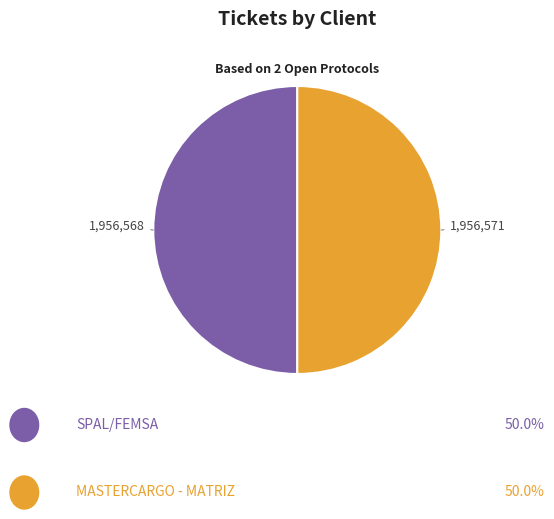

Rank the categories by value from lowest to highest.

SPAL/FEMSA, MASTERCARGO - MATRIZ